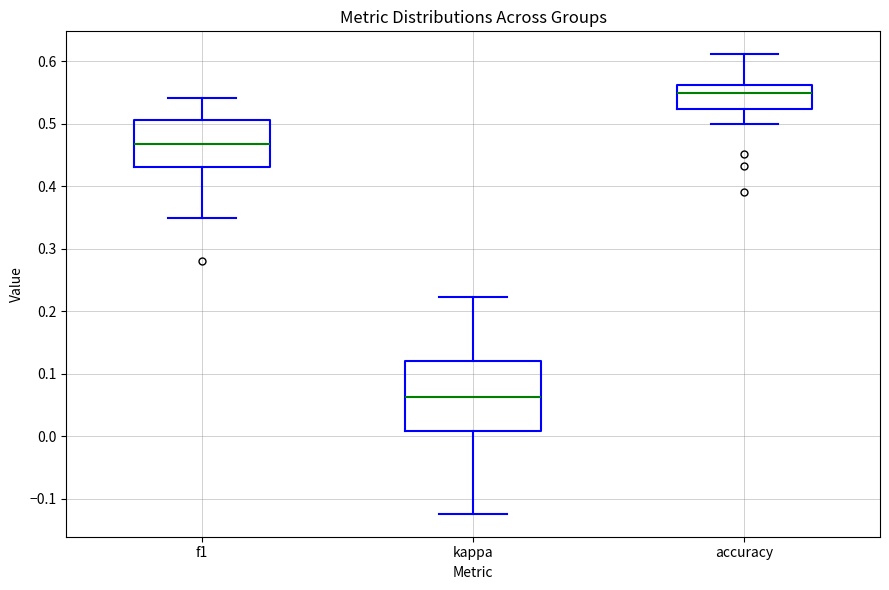

Where does the median line of the box for f1 sit on the y-axis? The values are not printed on the chart, so give them approximately, as read against the axis.

0.47